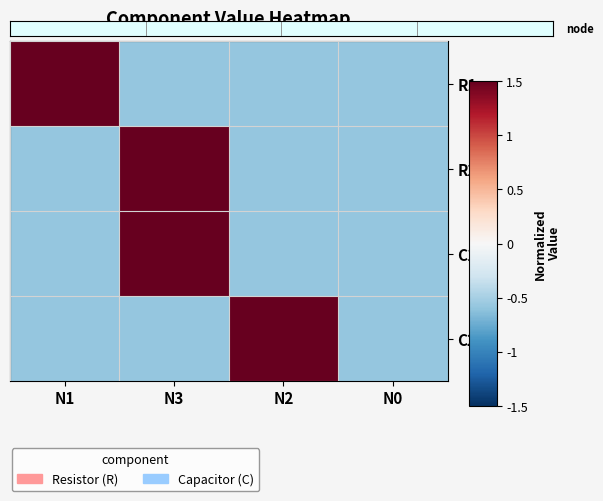

Which series has the largest range (max minus min)?

R1